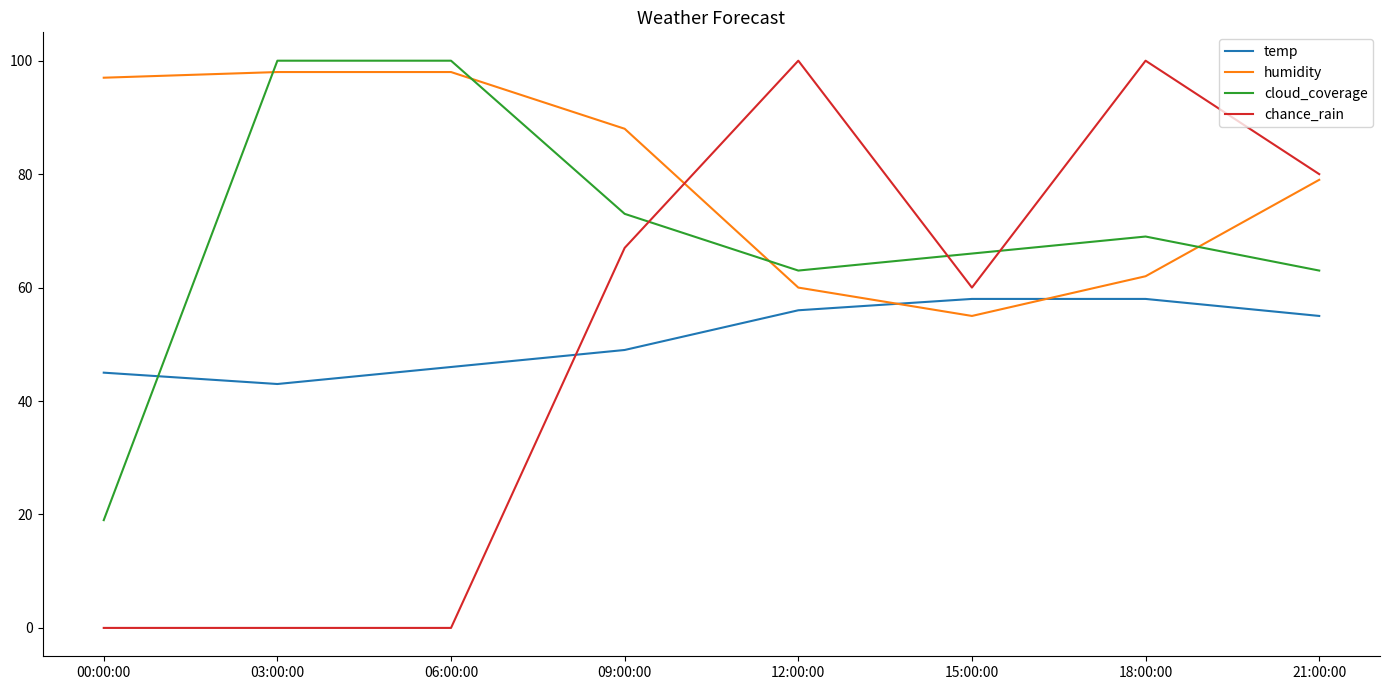

Where do humidity and cloud_coverage first cross each other?

00:00:00 and 03:00:00